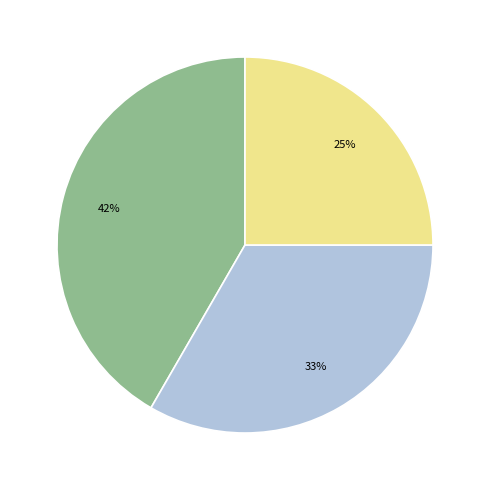

Is there any slice that represents more than half of the pie?

No